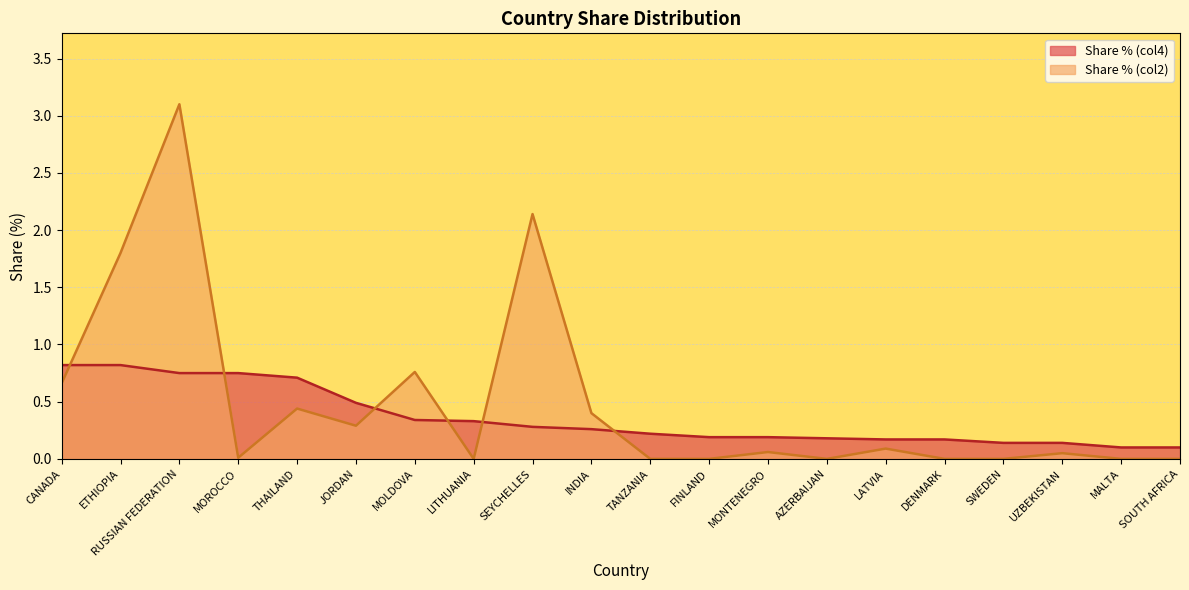

What is the sum of the Share % (col4) values at ETHIOPIA and MOROCCO?

1.6